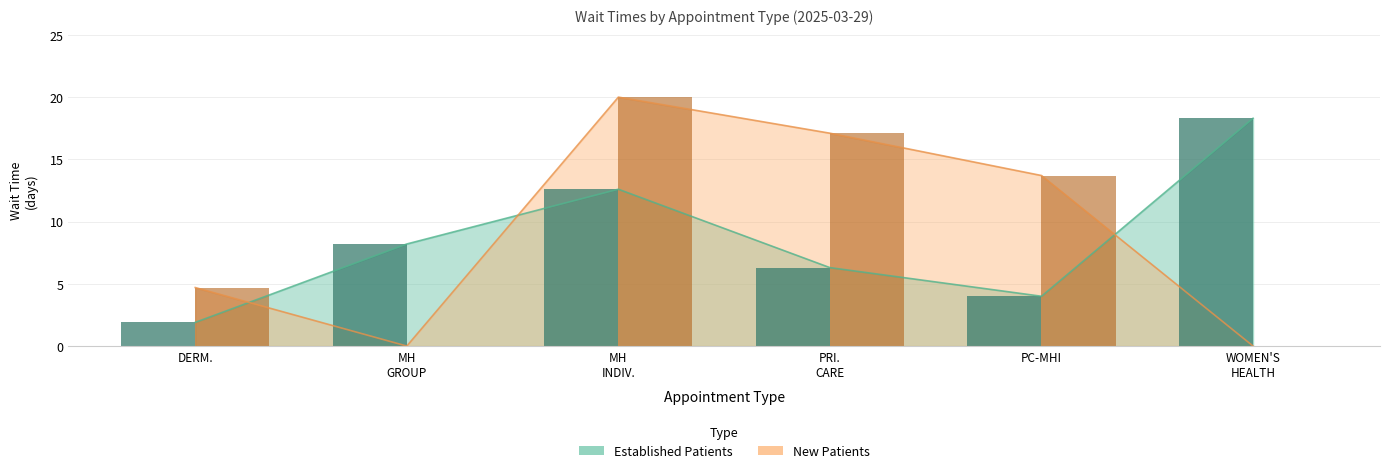

Rank the series by their average value, from lowest to highest.

EstablishedPatients, NewPatients